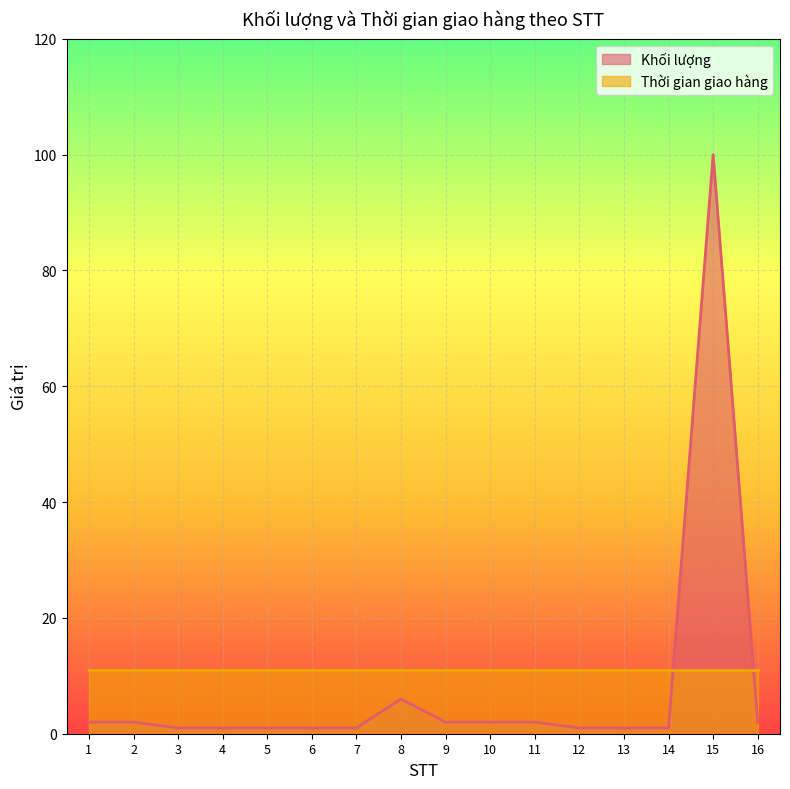

How many points are higher than both their immediate neighbors (excluding endpoints)?

2